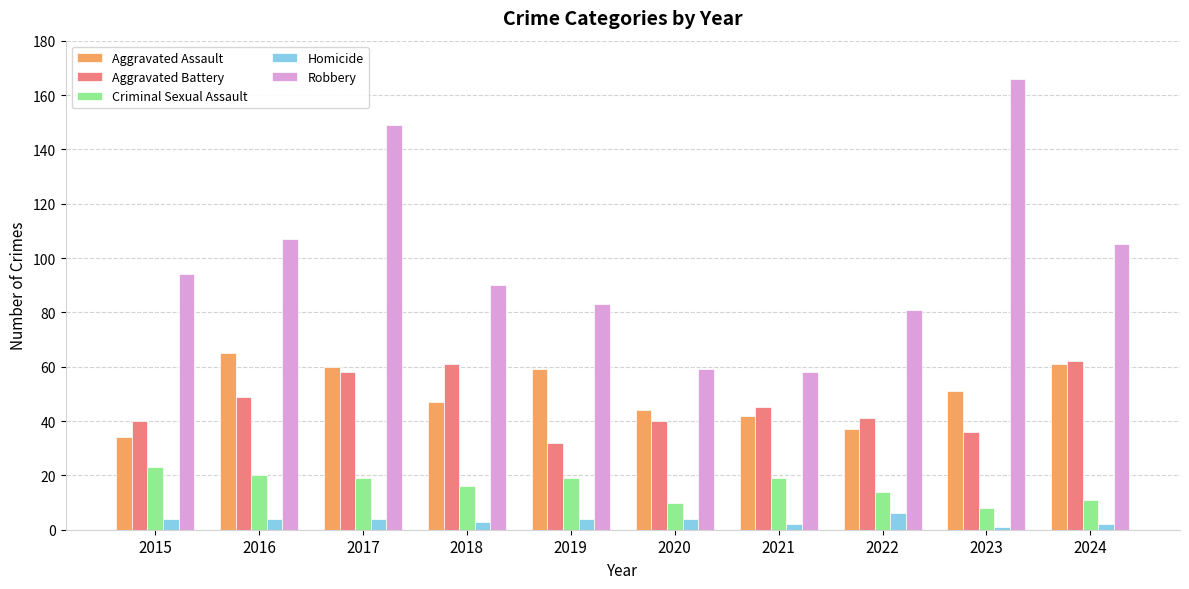

List the series in order of their peak value, highest first.

Robbery, Aggravated Assault, Aggravated Battery, Criminal Sexual Assault, Homicide